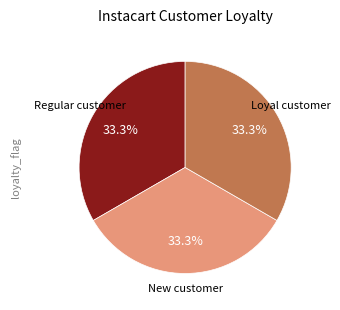

Does any single category account for the majority?

No